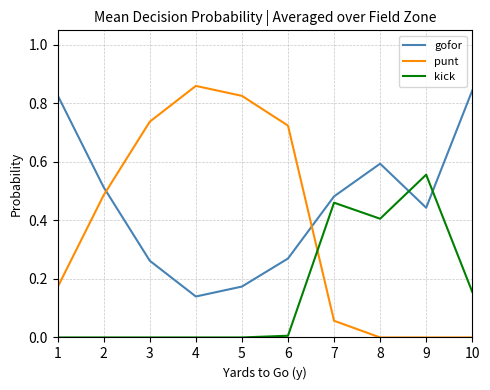

How many intersections are there between kick and gofor?

2